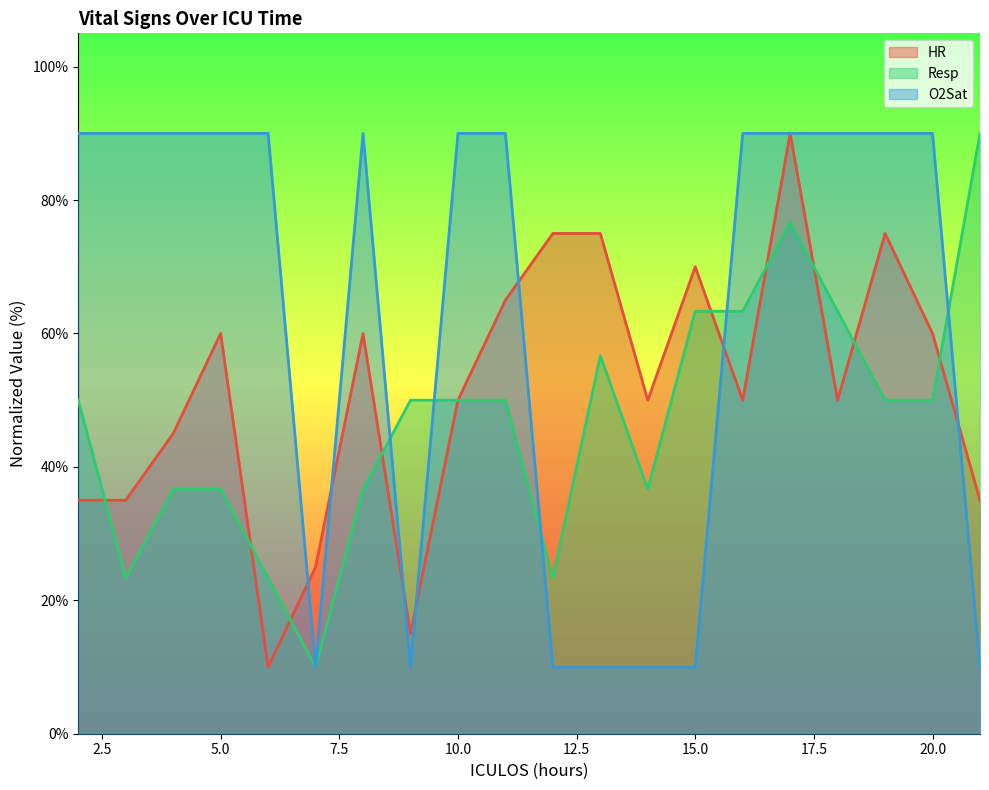

What is the sum of all HR values?

1030.0